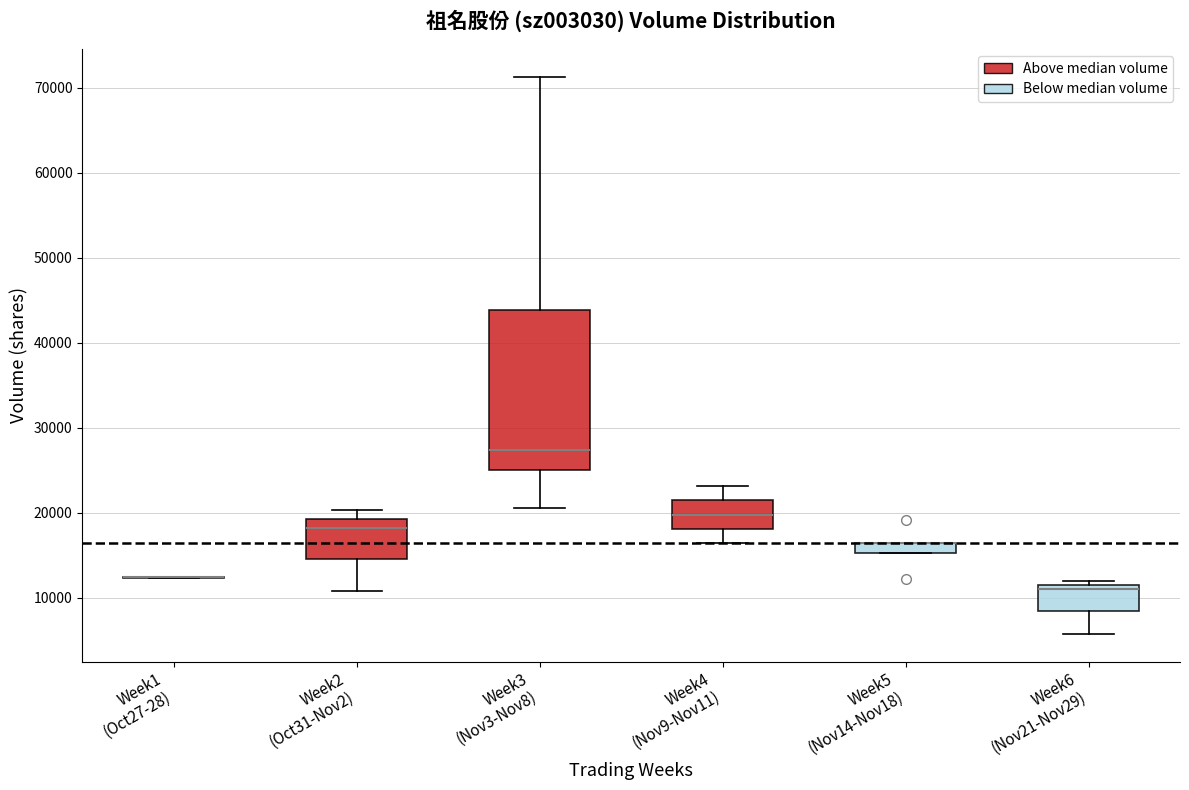

Which box is the tallest, from its lower edge to its upper edge?

Week3 (Nov3-Nov8)